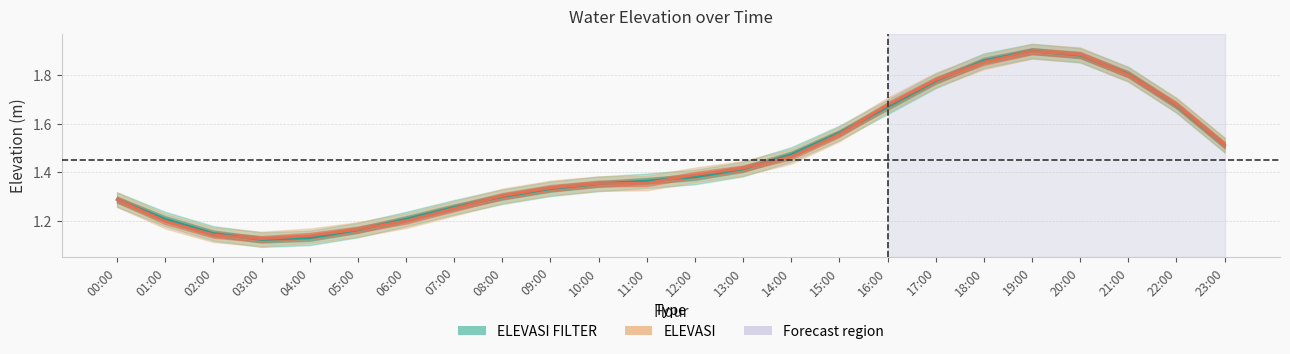

What is the label of the 9th point from the left?

08:00